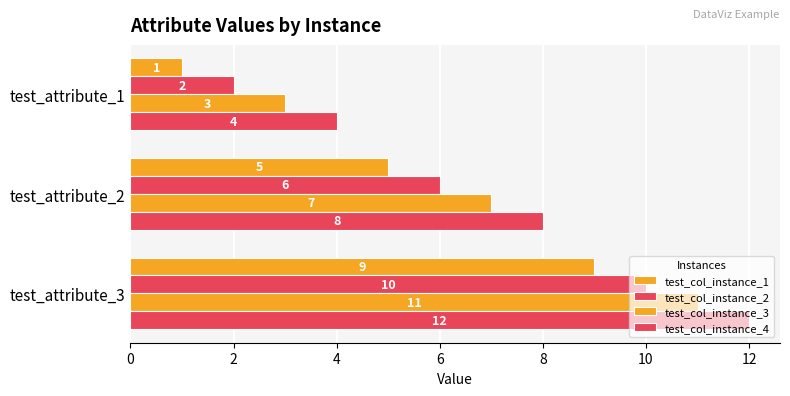

List the series in order of their overall mean, highest first.

test_col_instance_4, test_col_instance_3, test_col_instance_2, test_col_instance_1